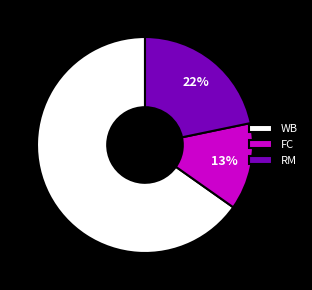

How many slices are in this pie chart?

3